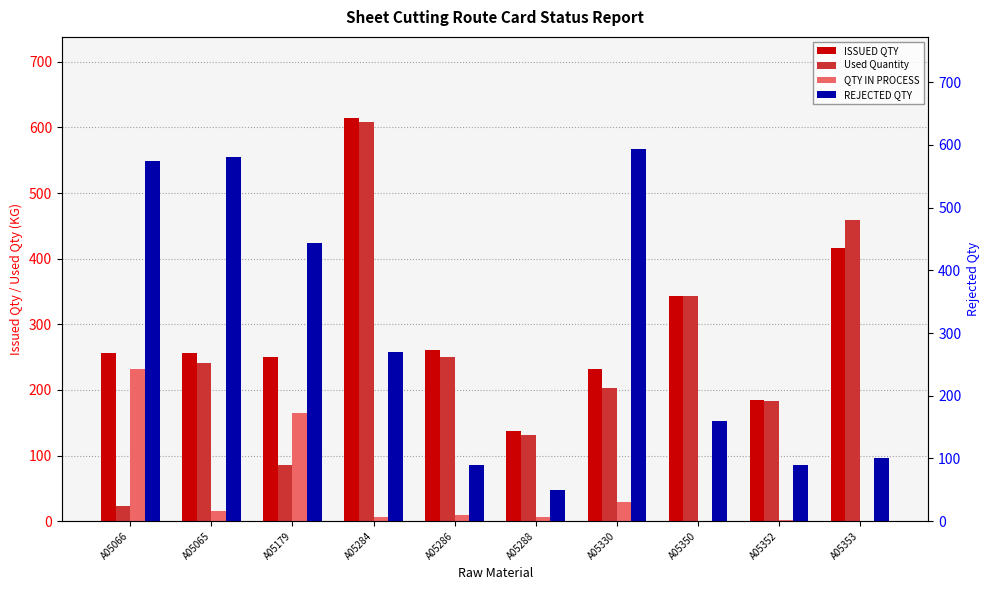

True or false: ISSUED QTY has a value of 137.1 at A05288.

True